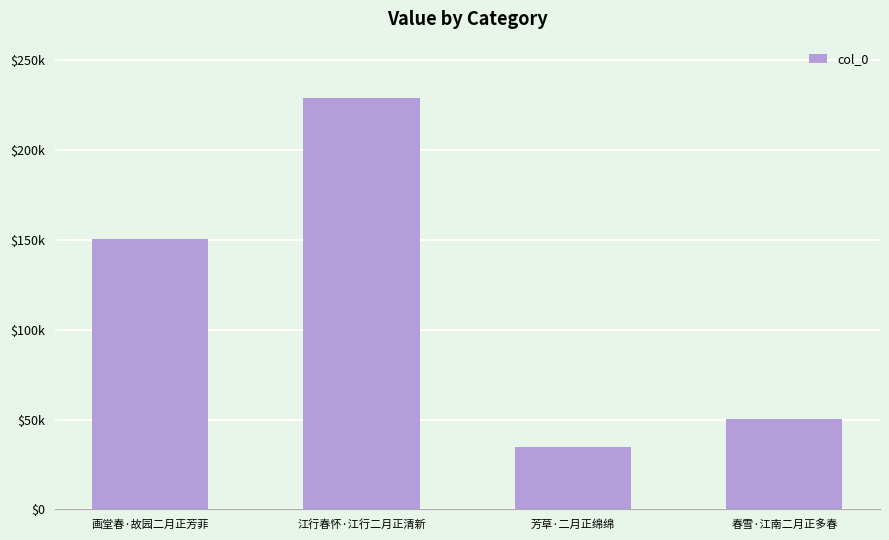

Are the bars horizontal?

No